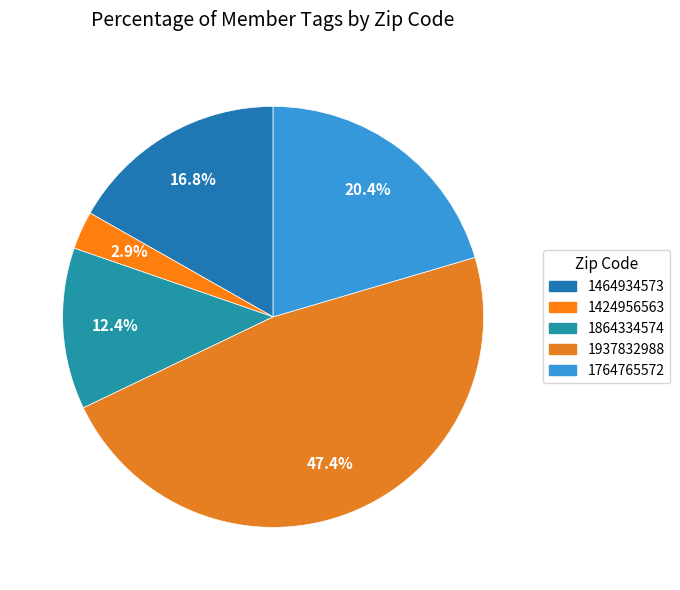

How many segments does this pie chart have?

5